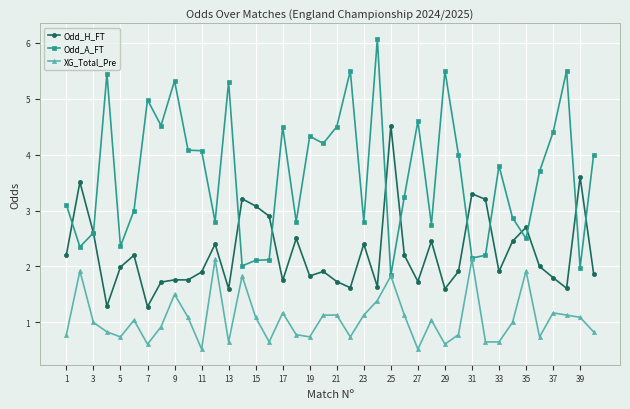

Which series has the largest total across all categories?

Odd_A_FT